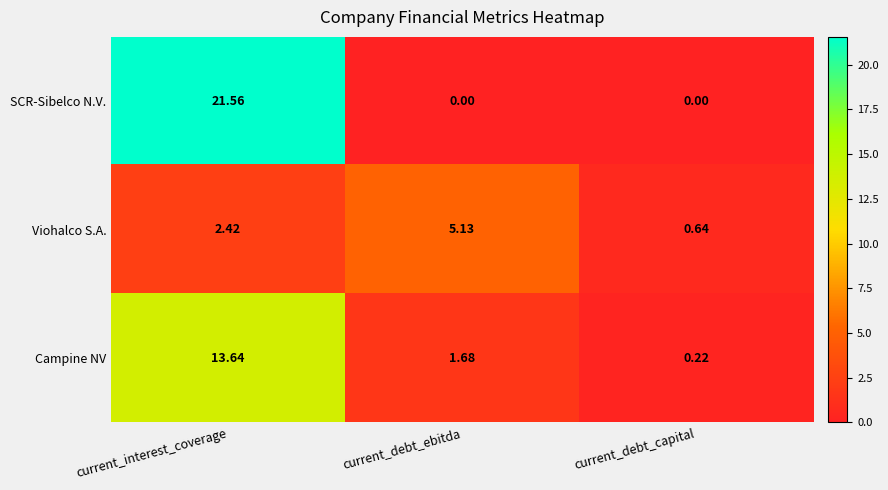

What is the total value across all series at current_interest_coverage?

37.6